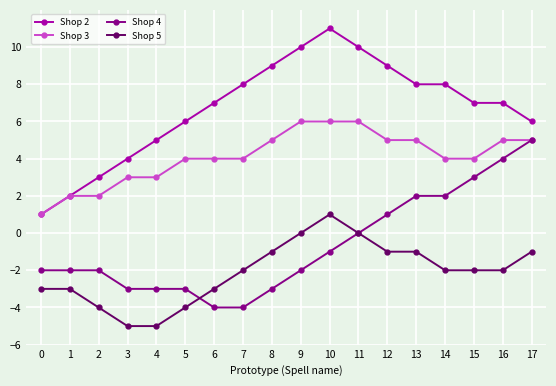

What is the average value of the Shop 2 series?

7